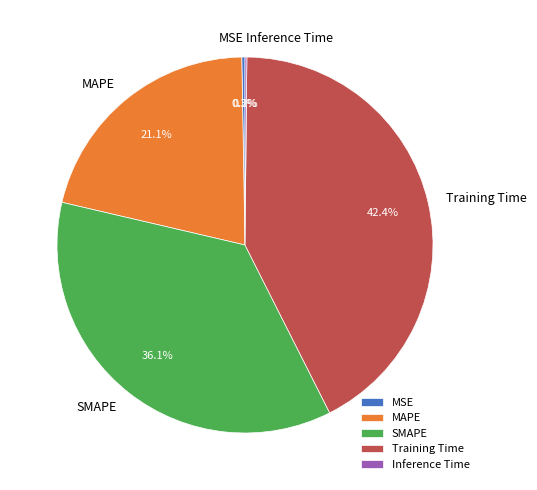

What is the ratio of the value at MAPE to the value at Training Time?

0.5